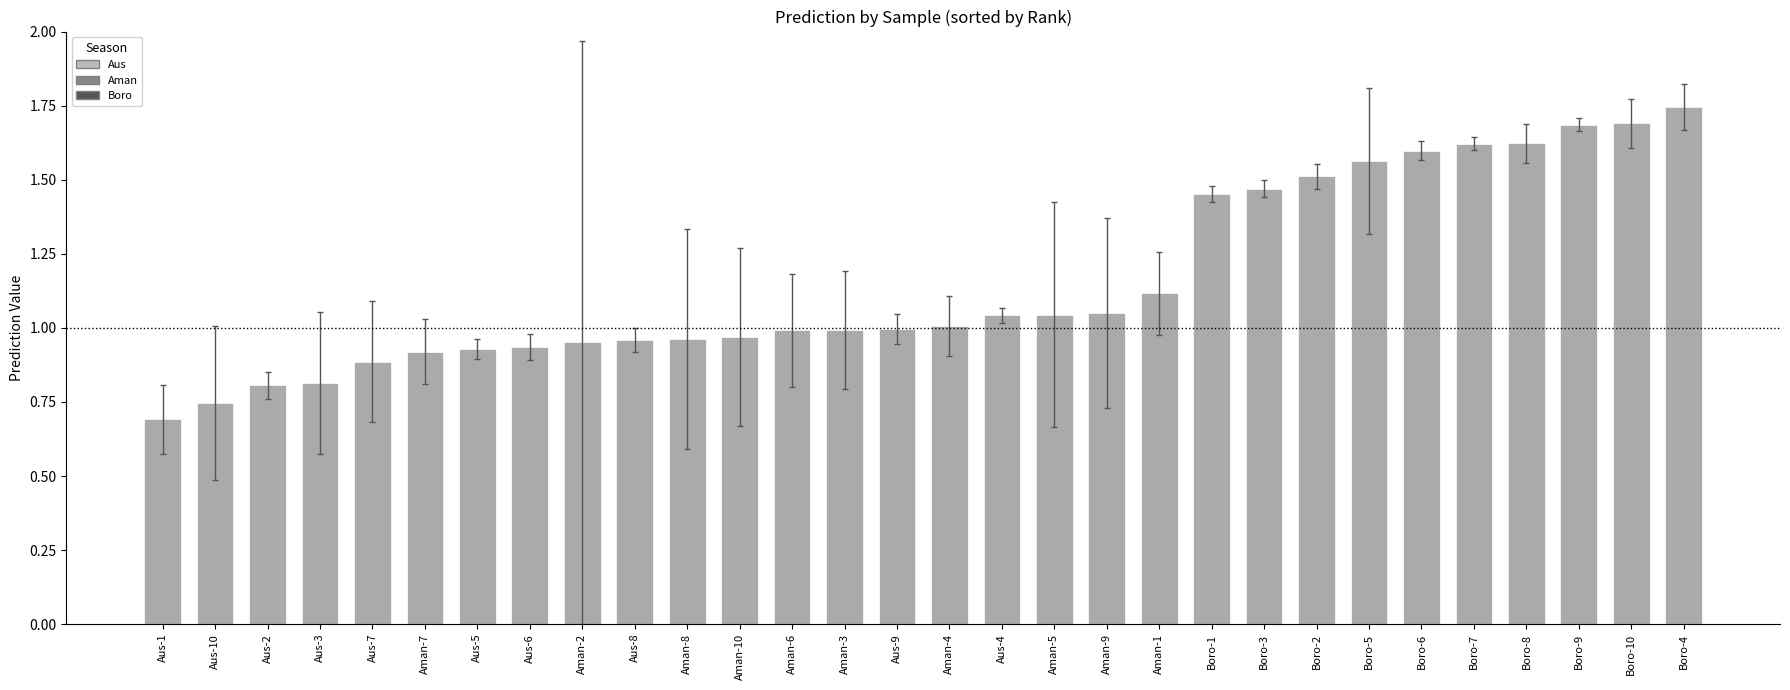

What is the label of the 27th bar from the right?

Aus-3